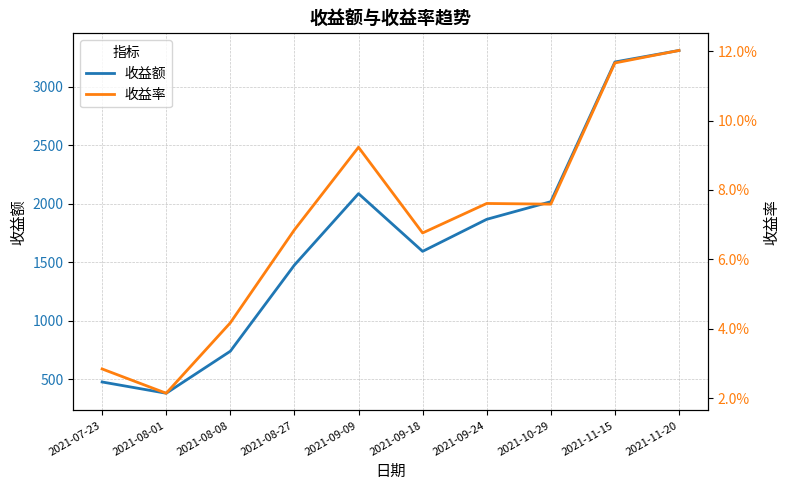

True or false: 收益额 has more than 1 points higher than both neighbors.

False